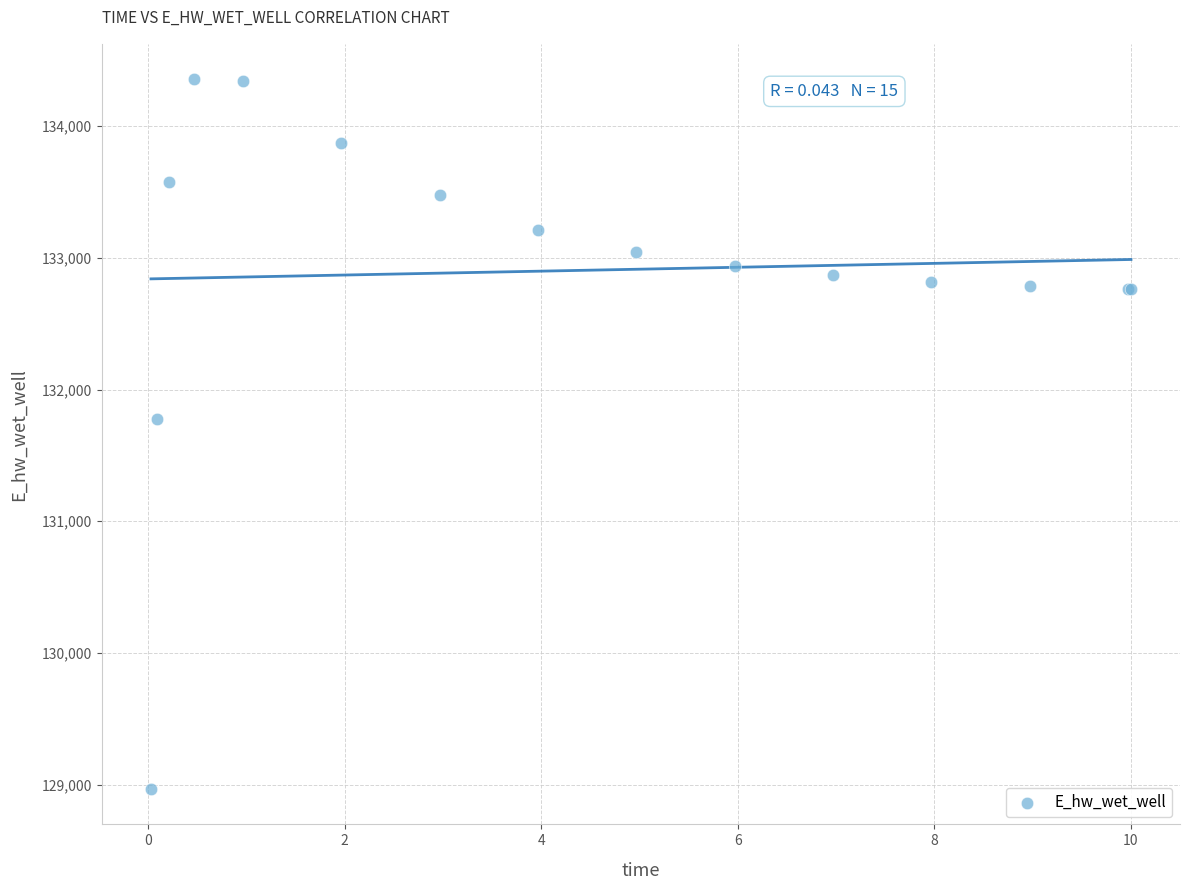

What Y value in the scatter plot is closest to 131661?

131777.9